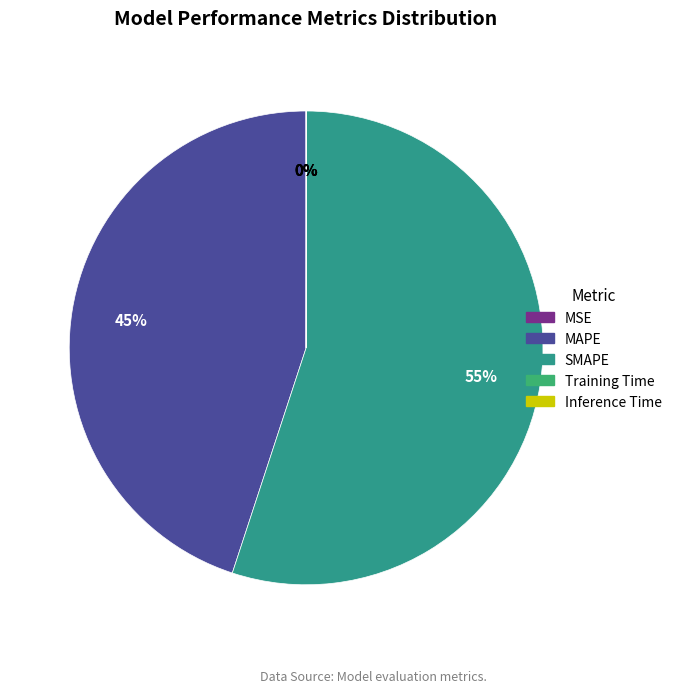

To the nearest percent, what is the average slice percentage?

20%